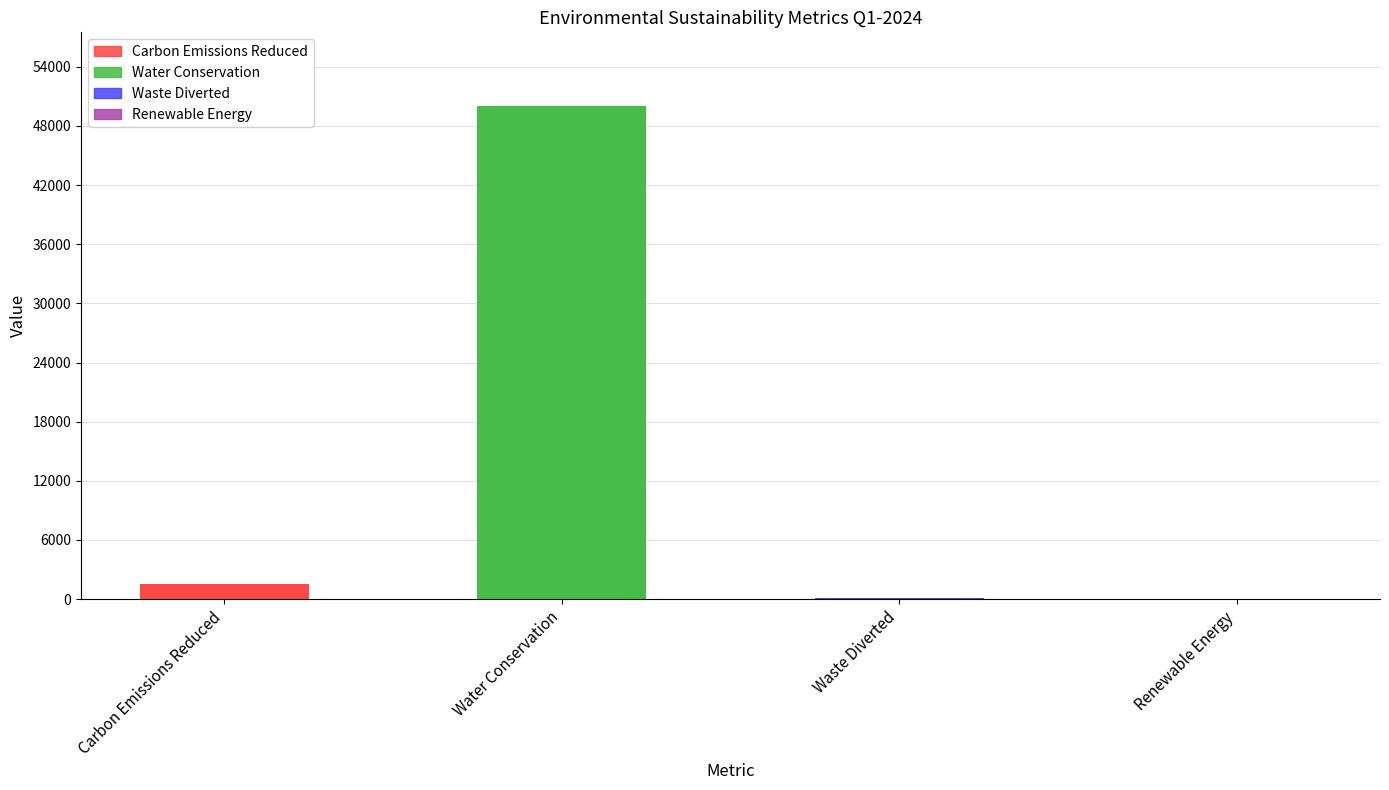

Reading left to right, list all the values displayed in this chart.

Carbon Emissions Reduced=1500	Water Conservation=50000	Waste Diverted=85	Renewable Energy=35